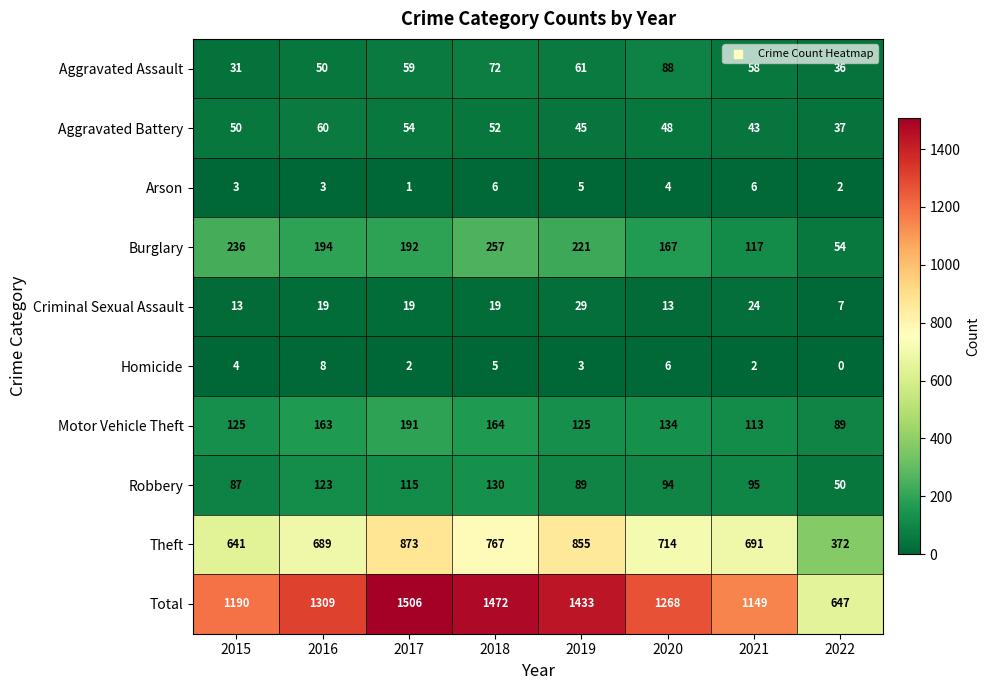

Where does the Motor Vehicle Theft series first go above 134?

2016